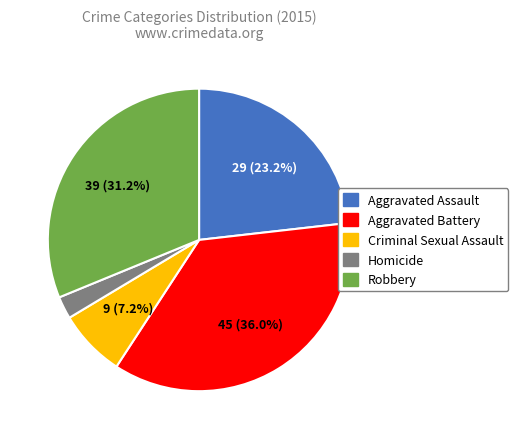

To the nearest percent, what is the difference between the largest and smallest slice percentages?

34%